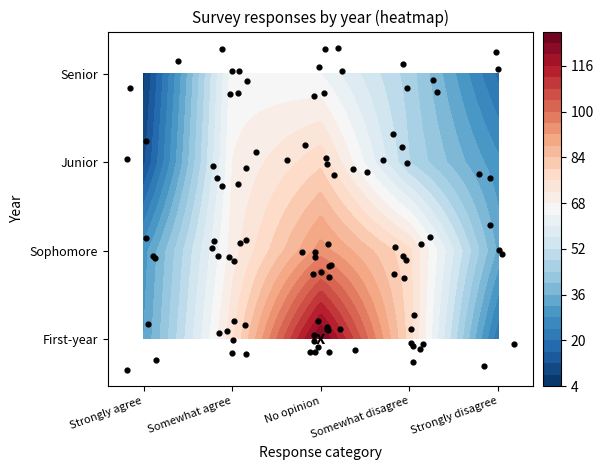

Which series has the widest spread of values?

First-year